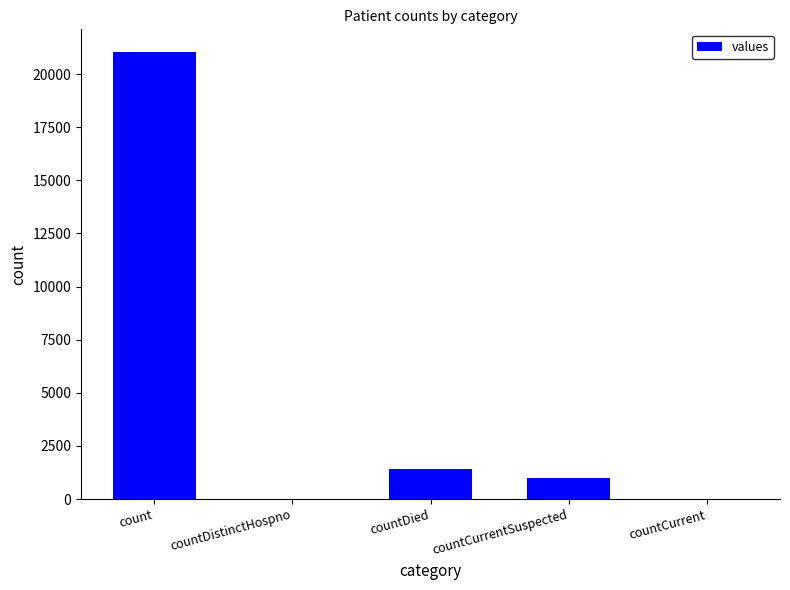

What is the sum of all values?

23461